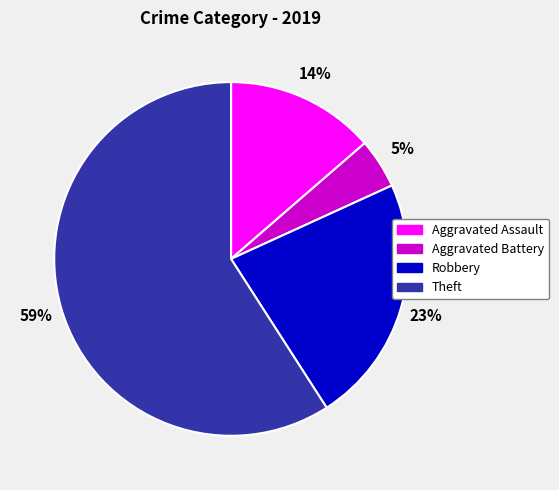

The Robbery slice represents 14% of the pie. True or false?

False